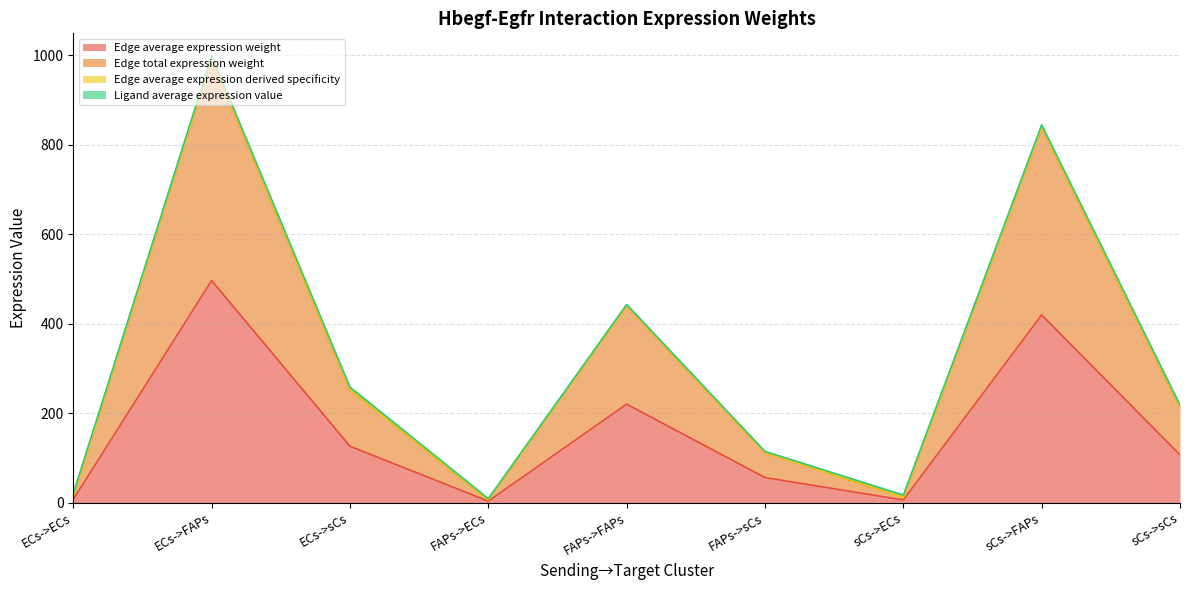

What is the difference between the second highest and minimum values in the Edge average expression weight series?

416.4